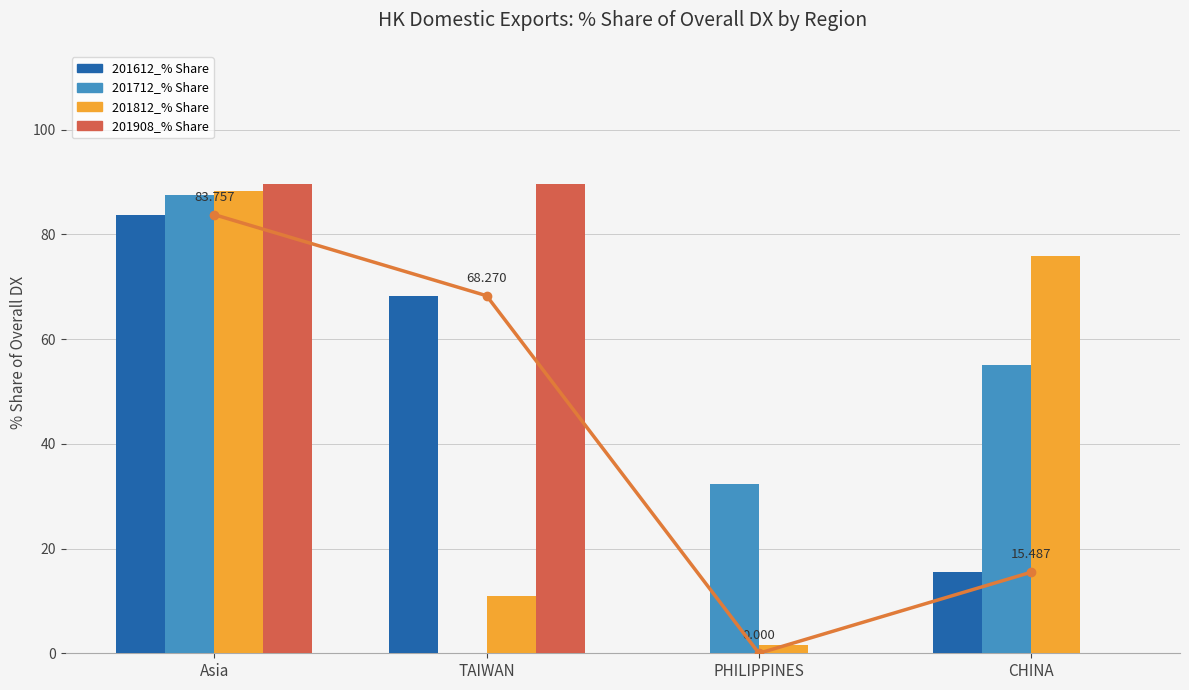

What is the label of the 2nd bar from the left?

TAIWAN